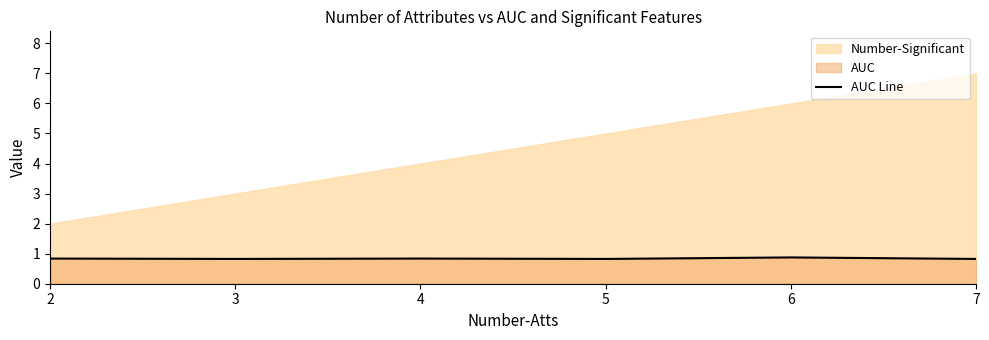

Does the chart display data point markers on the line(s)?

No